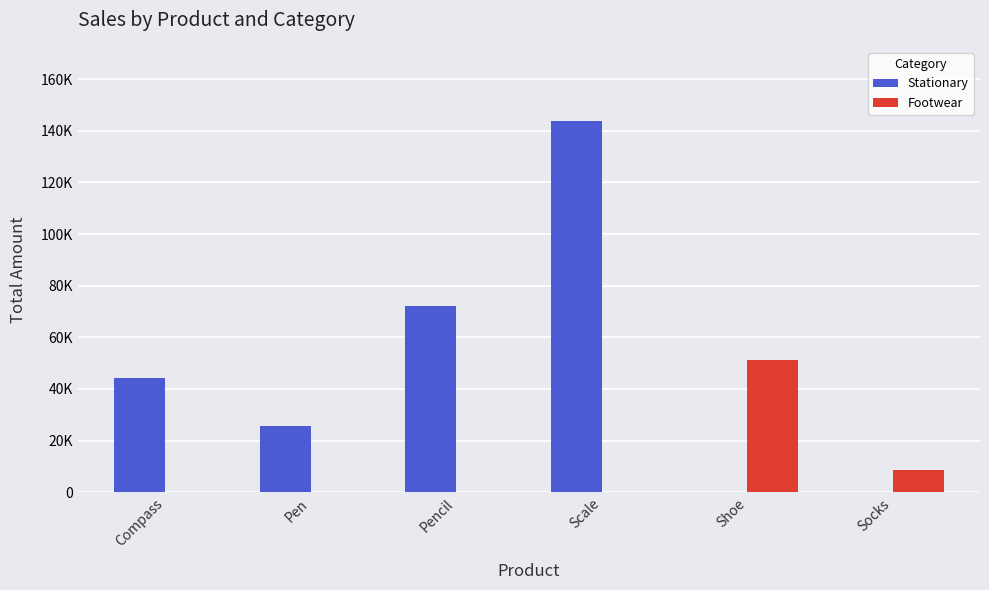

At which label is Stationary closest to 71888?

Pencil